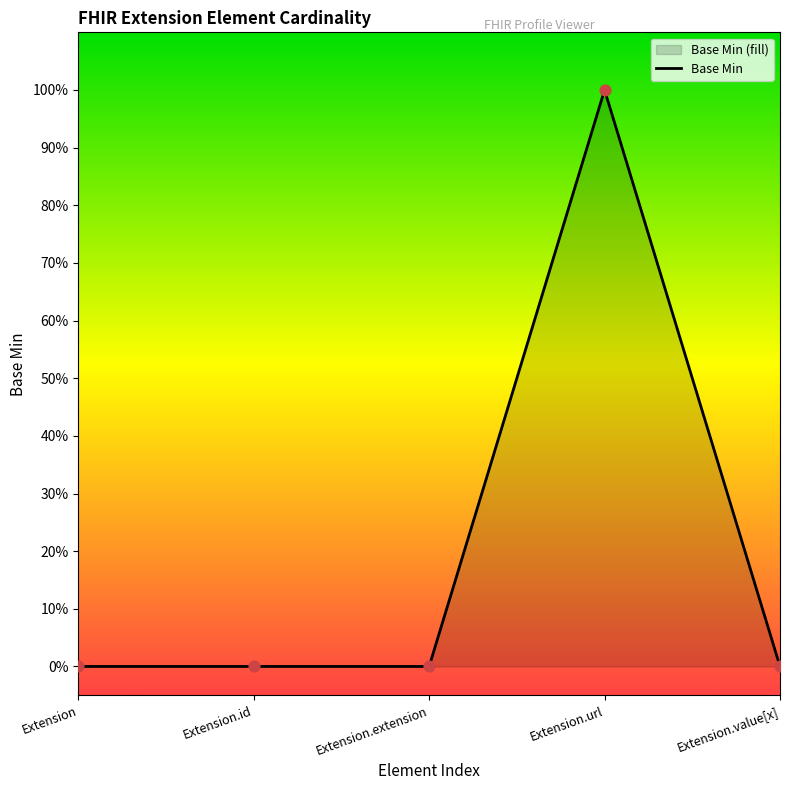

What is the change in value from Extension to Extension.url?

+1